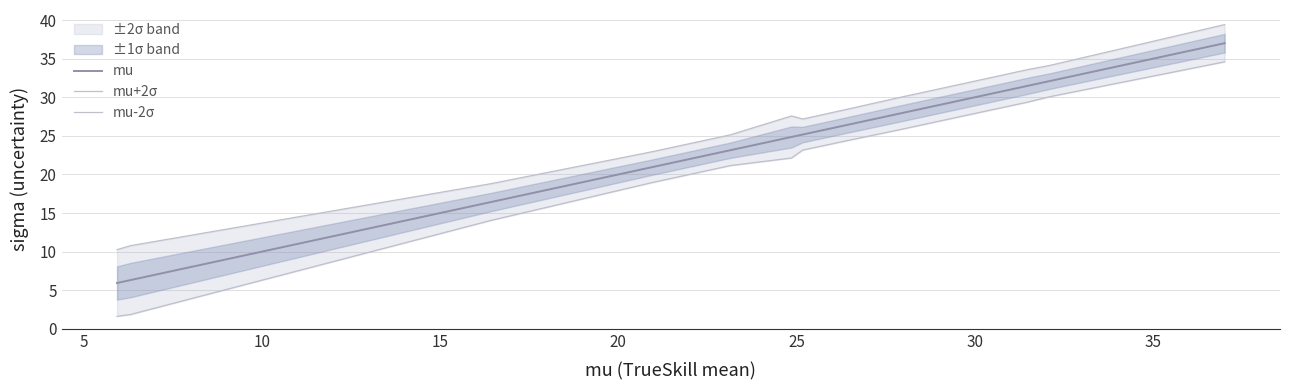

Which series has the largest range (max minus min)?

mu-2σ